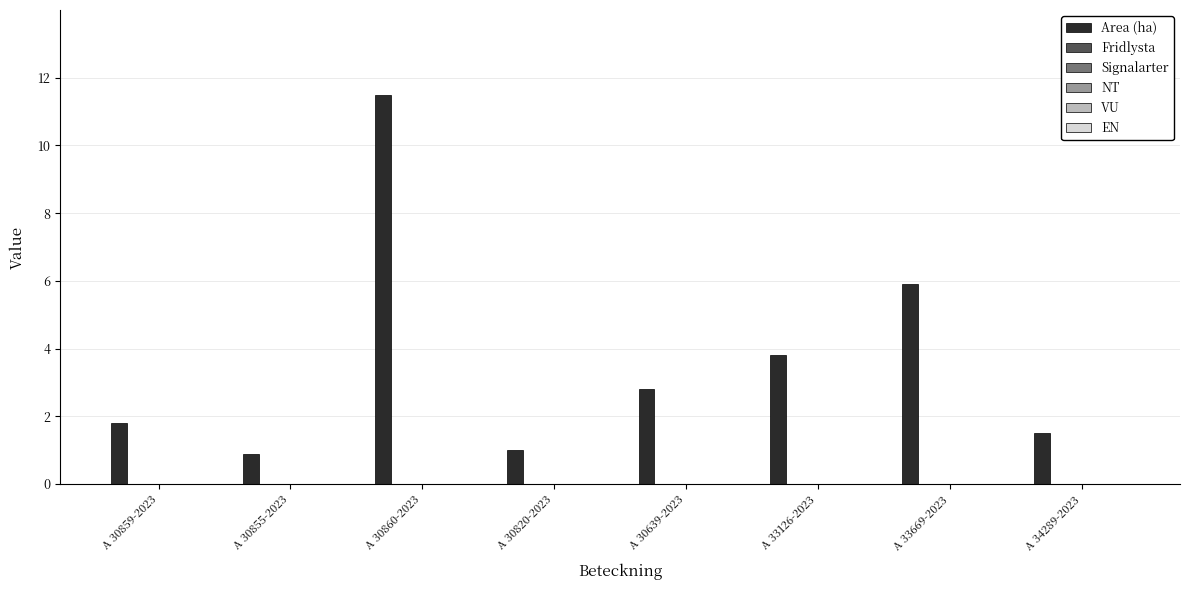

What is the difference between the second highest and minimum values?

5.0